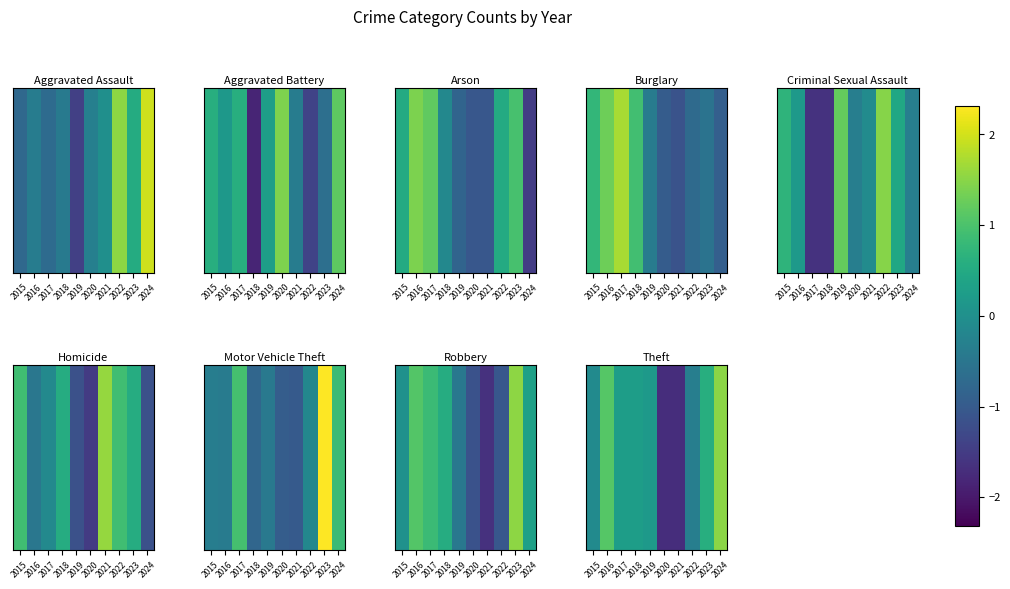

Which label corresponds to the smallest value in the chart?

2020